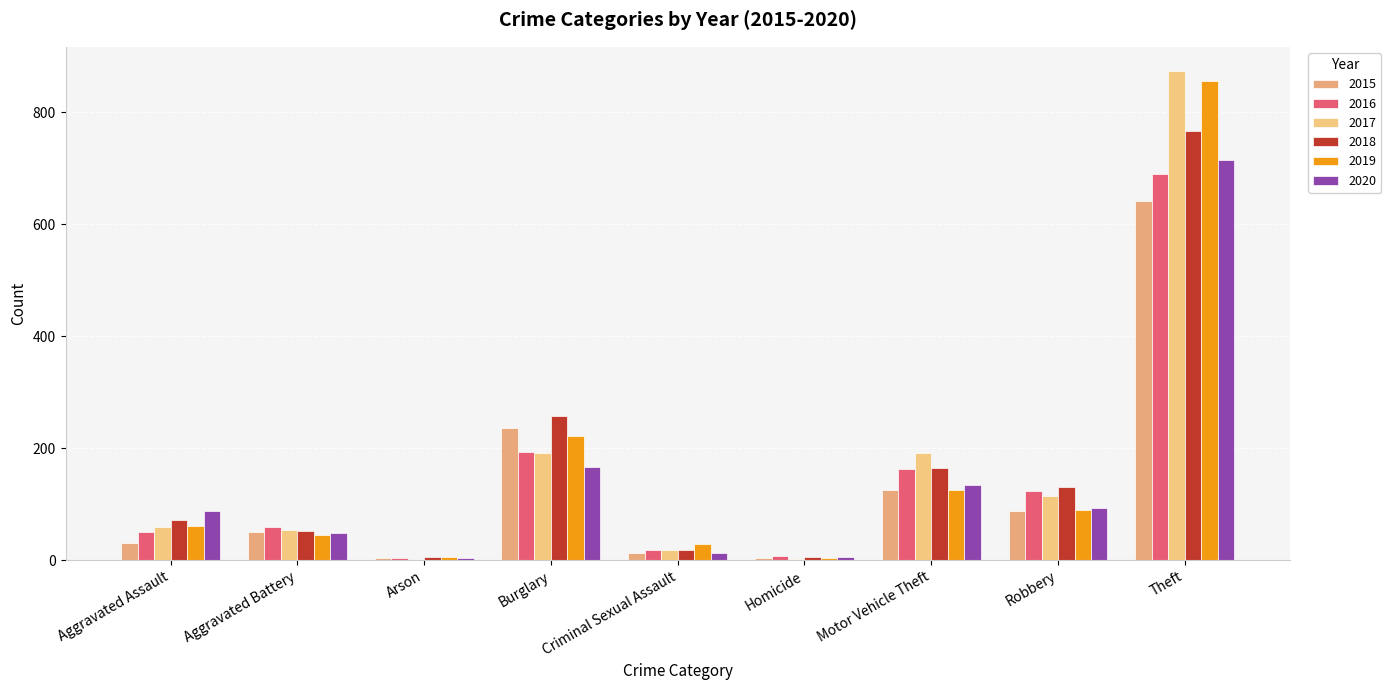

What is the average value of the 2019 series?

159